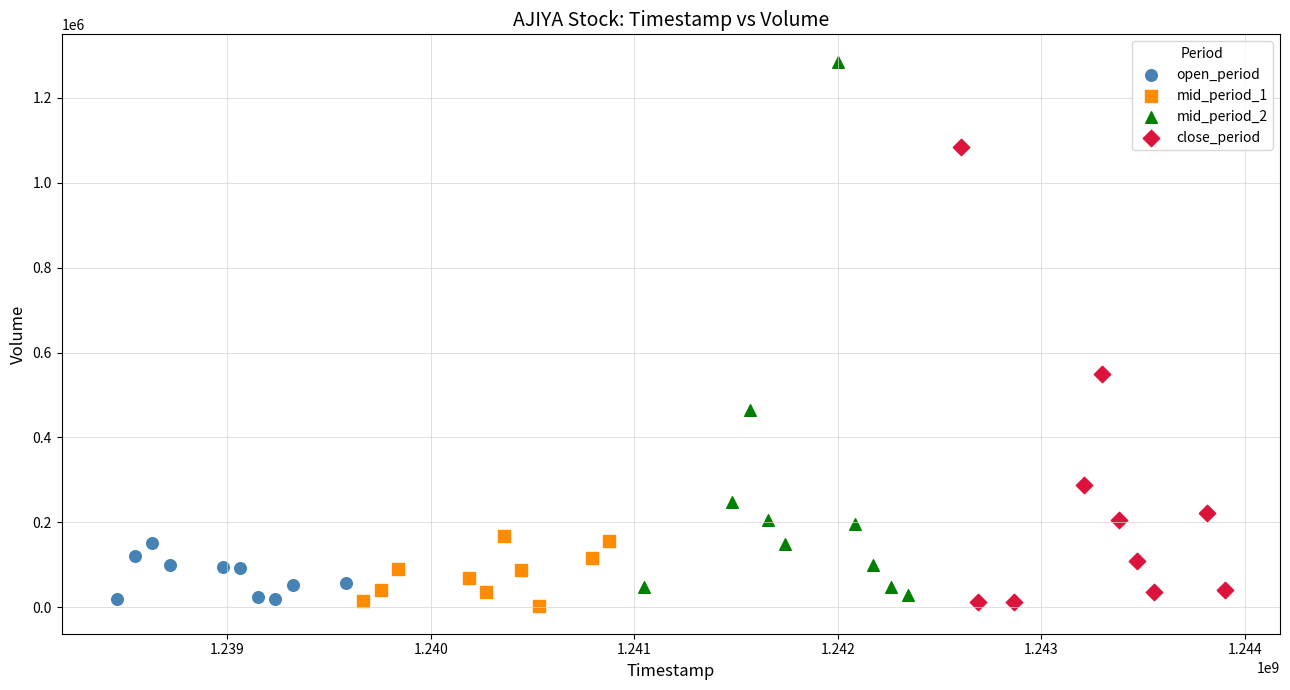

Which series reaches the maximum Y coordinate?

mid_period_2